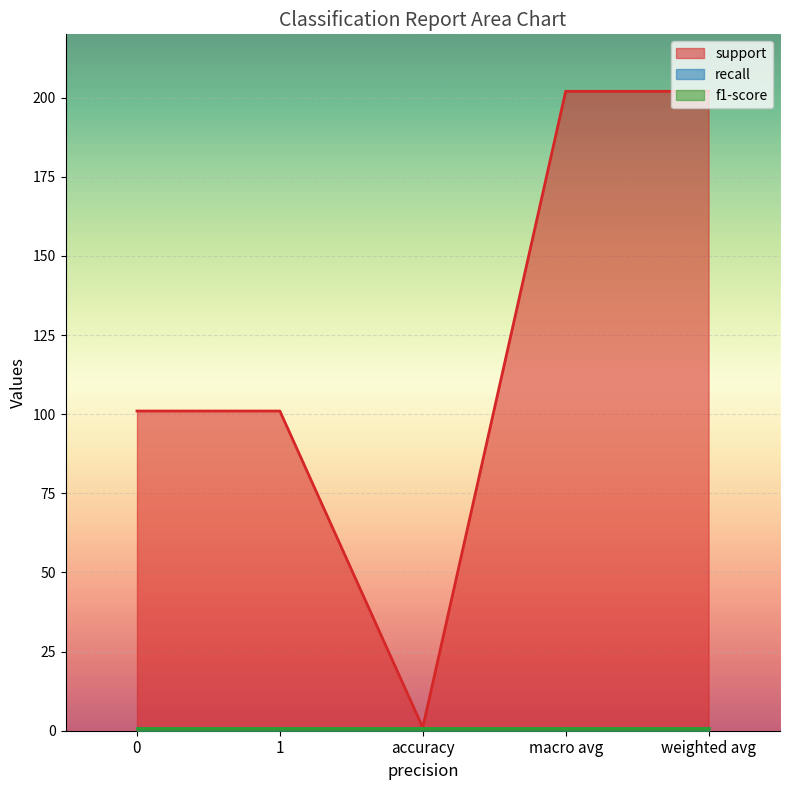

Is it true that f1-score equals 1 at accuracy?

True